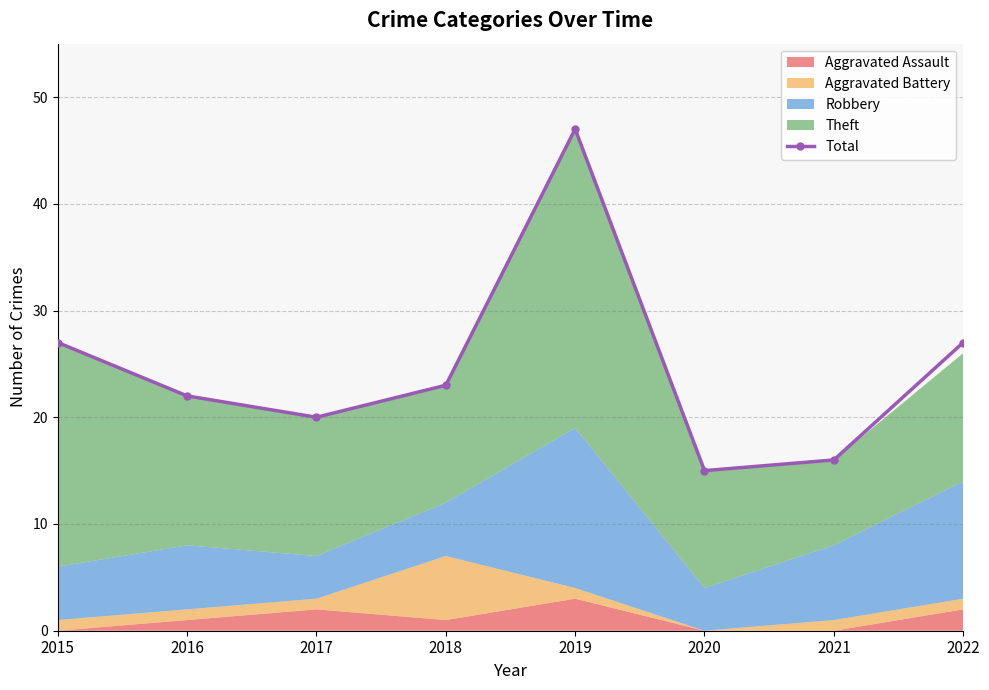

What is the average value?

25